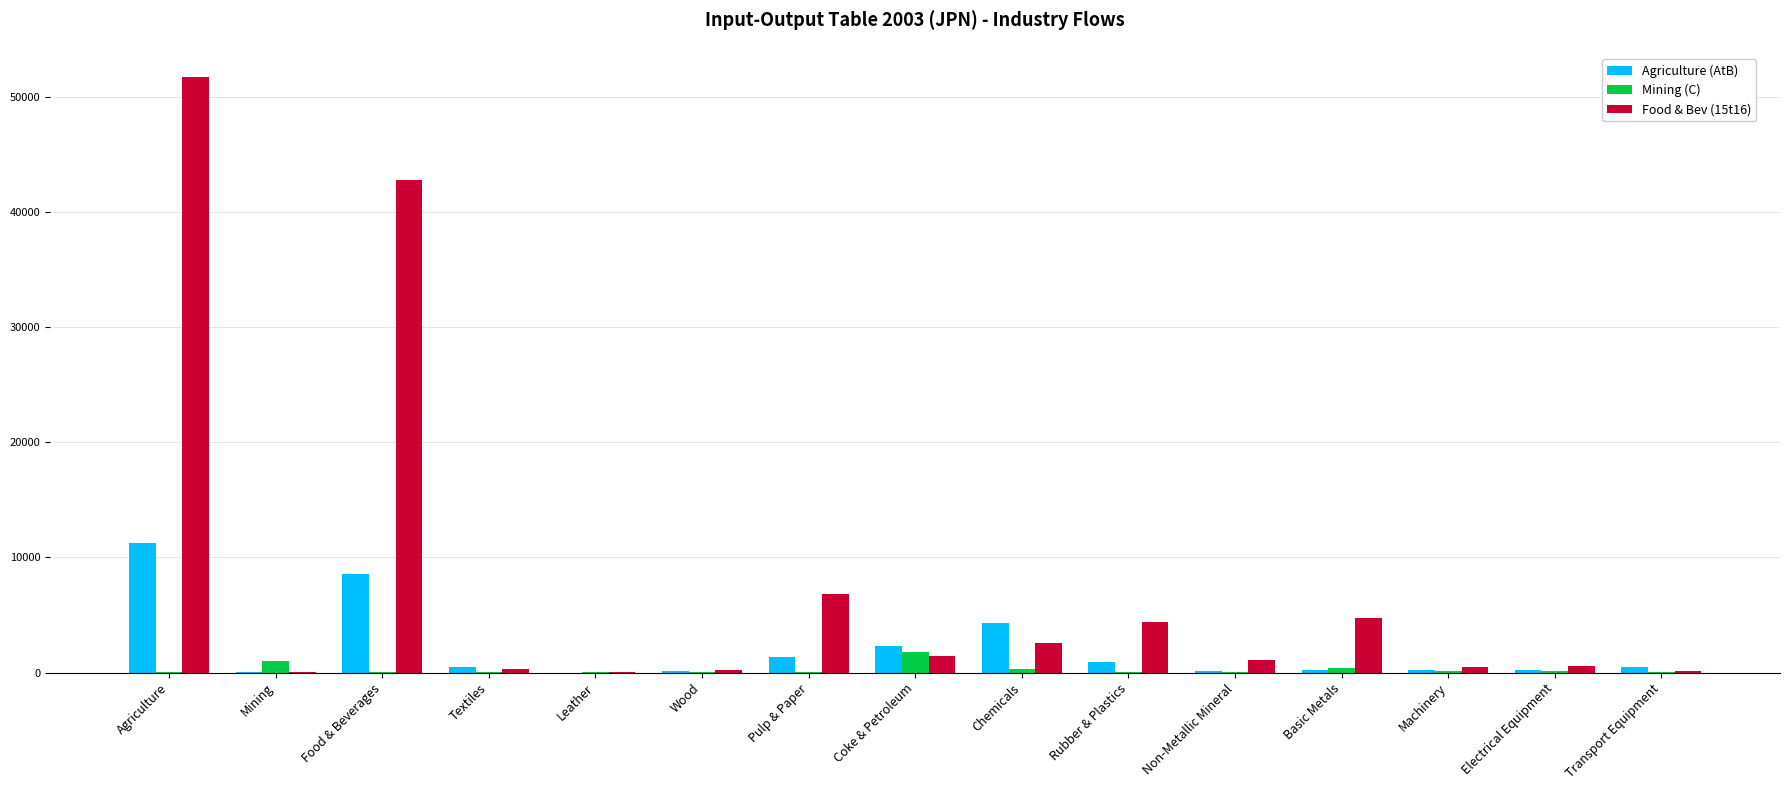

At which label does Food & Bev (15t16) reach its peak?

Agriculture